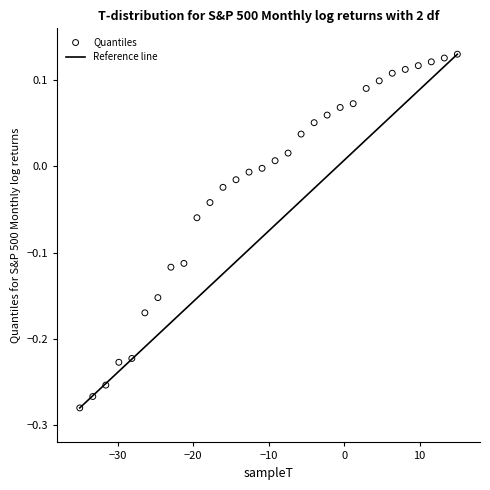

What is the range of Y values (max minus min)?

0.4